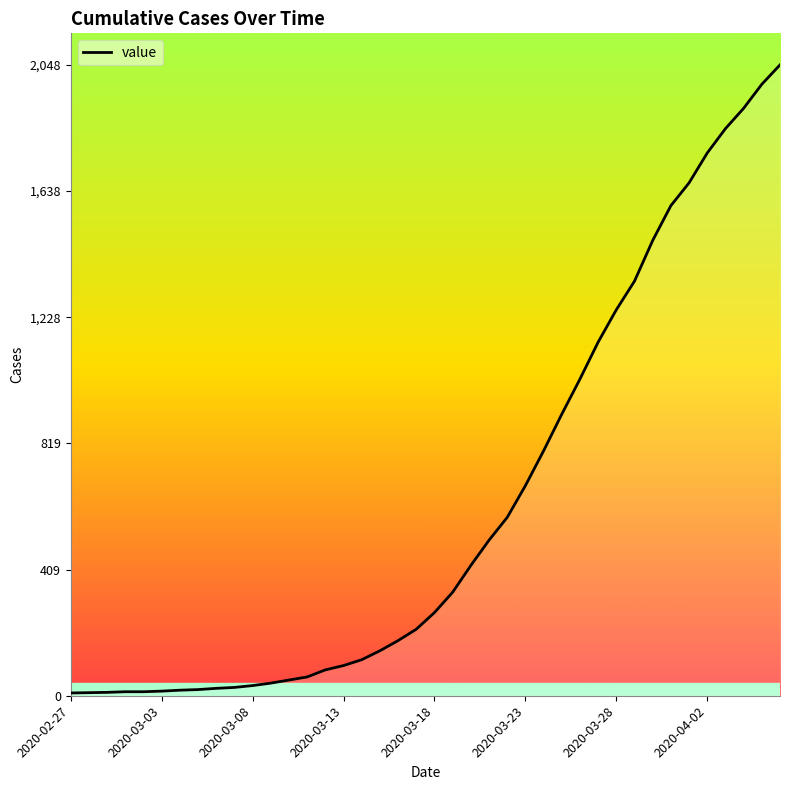

What is the sum of all values?

24742